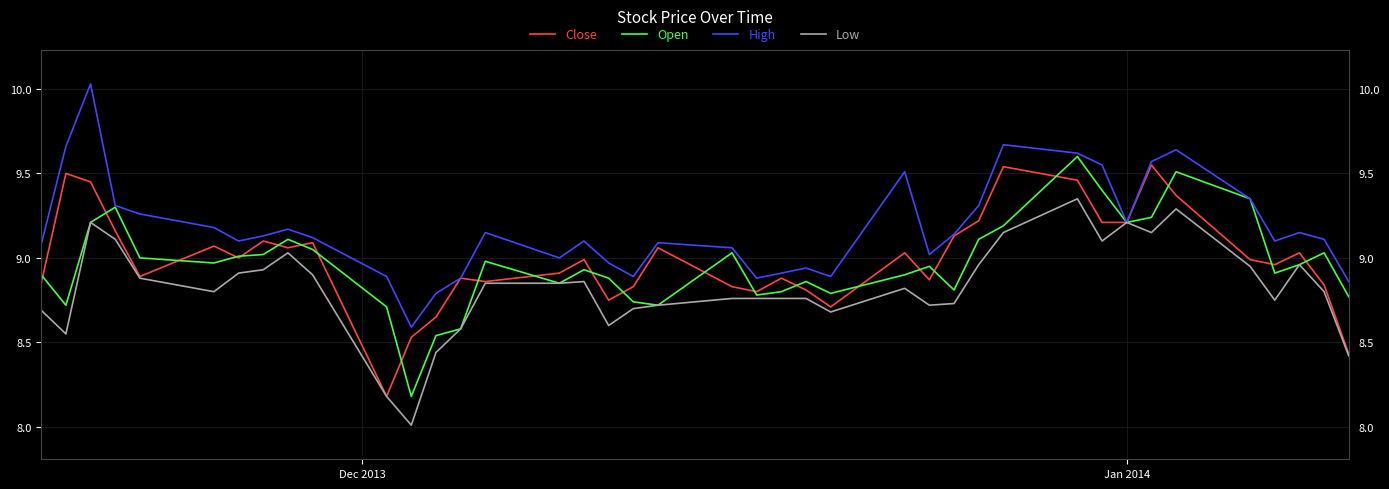

What is the difference between the maximum and minimum values in the Close series?

1.4